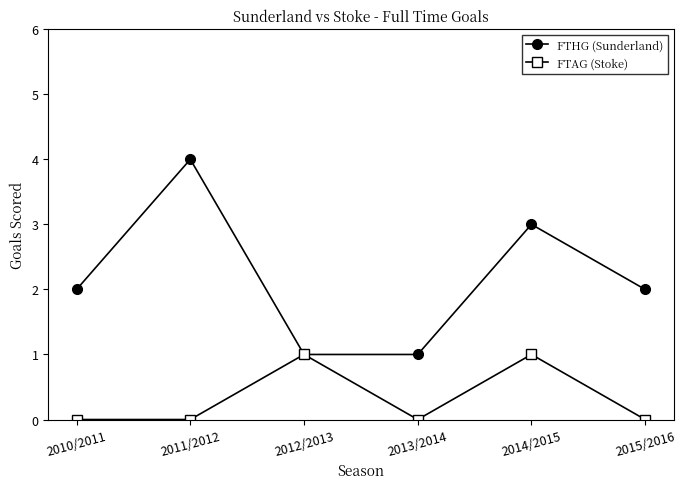

Which series has the widest spread of values?

FTHG (Sunderland)